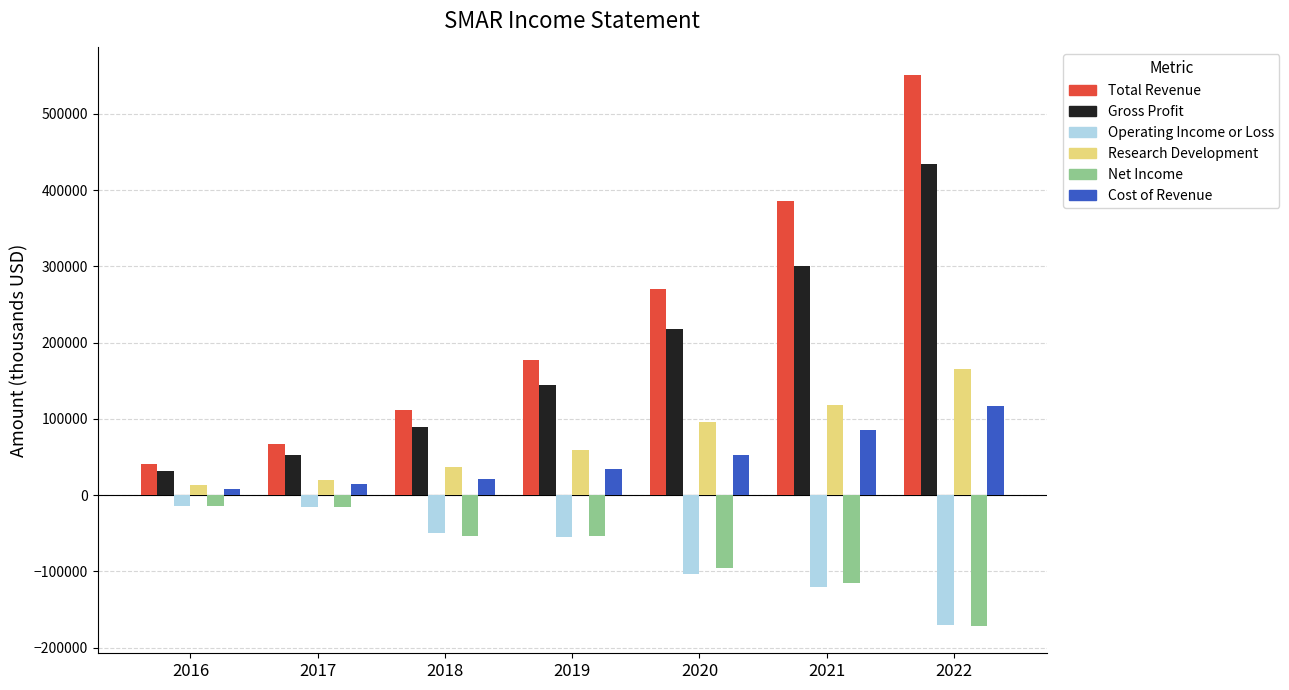

What are all the series names shown in the legend?

Total Revenue, Gross Profit, Operating Income or Loss, Research Development, Net Income, Cost of Revenue